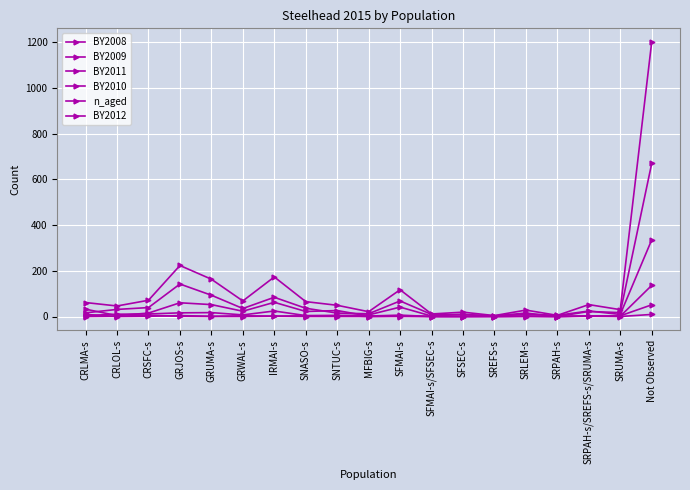

Reading right to left, list all the values displayed in this chart.

BY2008: 9	0	1	0	0	0	0	0	2	0	0	0	1	0	0	1	5	1	0
BY2009: 136	1	3	0	1	0	10	2	41	7	3	4	24	7	17	16	11	10	4
BY2011: 335	9	24	5	10	1	0	0	6	2	26	22	62	23	52	60	15	4	32
BY2010: 669	17	22	0	15	3	8	9	68	12	15	36	84	35	93	142	39	31	16
n_aged: 1200	30	52	5	28	4	19	11	117	21	49	65	173	68	163	223	71	46	61
BY2012: 51	3	2	0	2	0	0	0	0	0	5	3	2	3	1	4	1	0	9